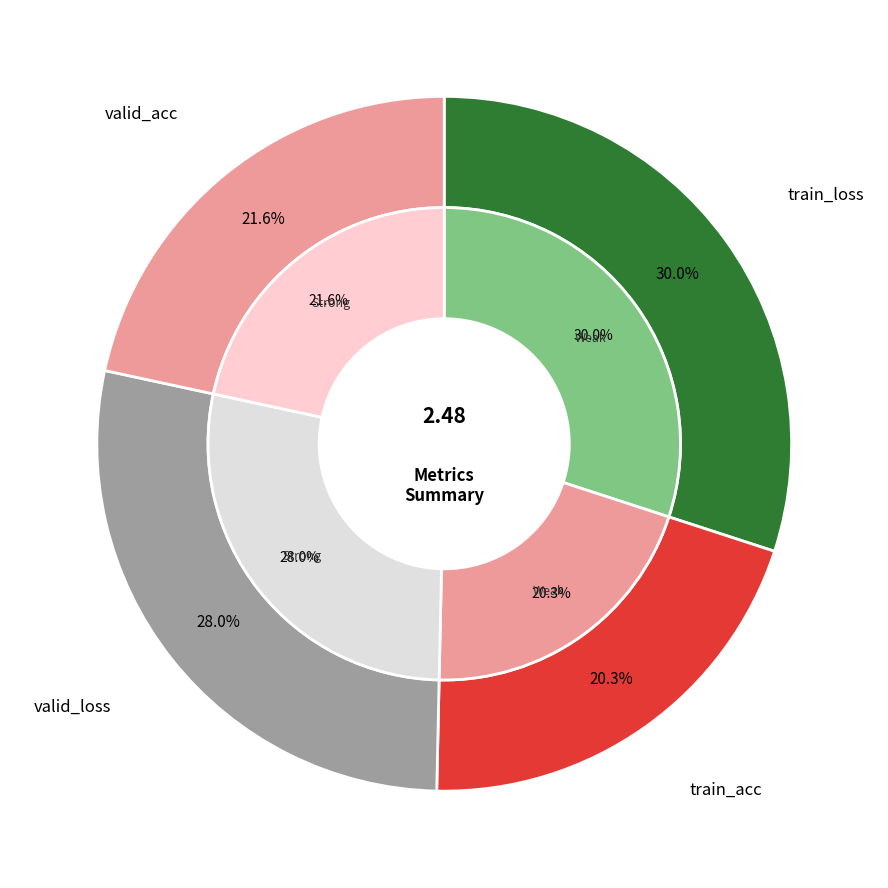

To the nearest percent, what portion does valid_acc represent?

22%